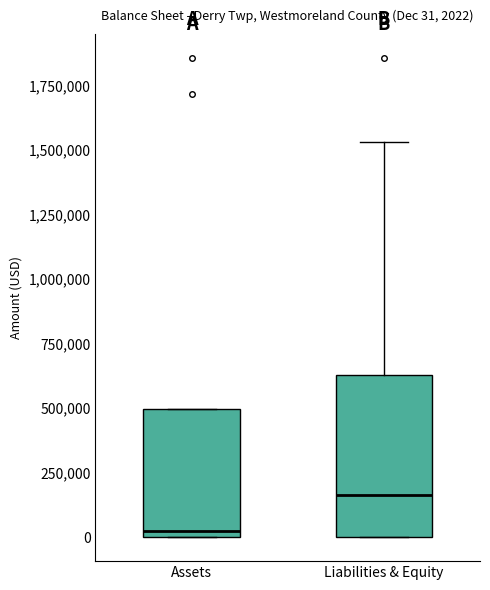

Which box is the tallest, from its lower edge to its upper edge?

Liabilities & Equity